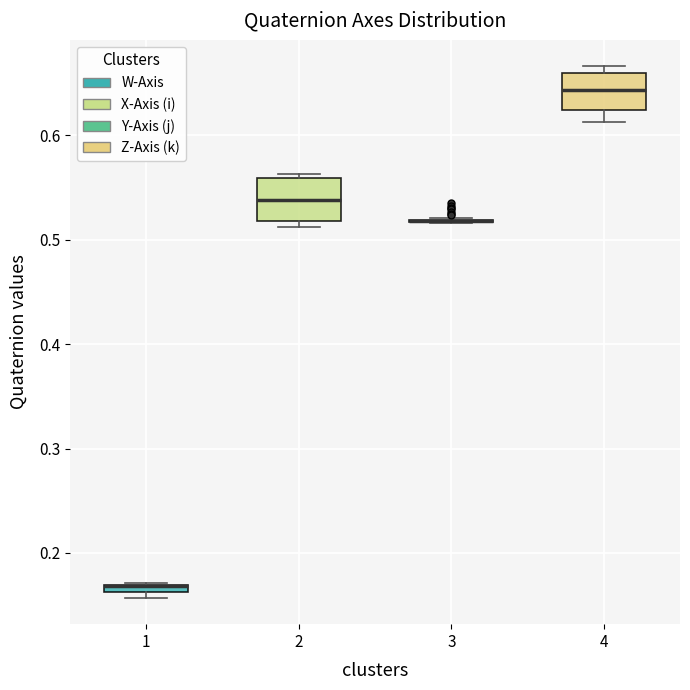

Where is the upper edge of the box at x = 2 on the y-axis? The values are not printed on the chart, so give them approximately, as read against the axis.

0.56